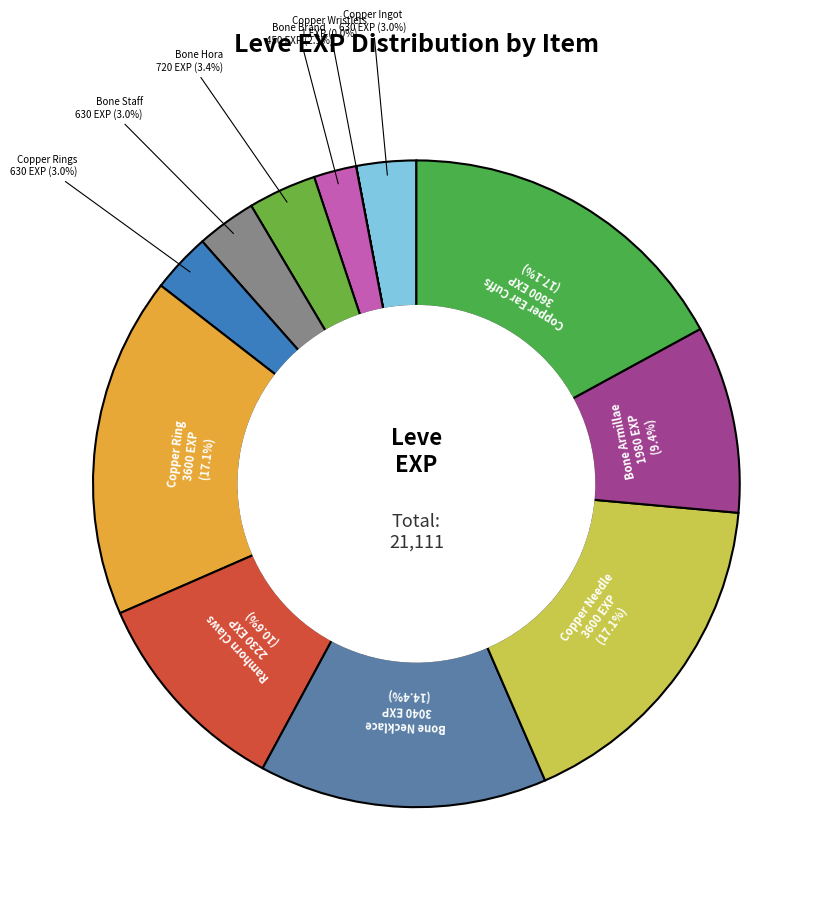

Rank the categories by value from lowest to highest.

Copper Wristlets, Bone Brand, Copper Ingot, Bone Staff, Copper Rings, Bone Hora, Bone Armillae, Ramhorn Claws, Bone Necklace, Copper Ring, Copper Needle, Copper Ear Cuffs